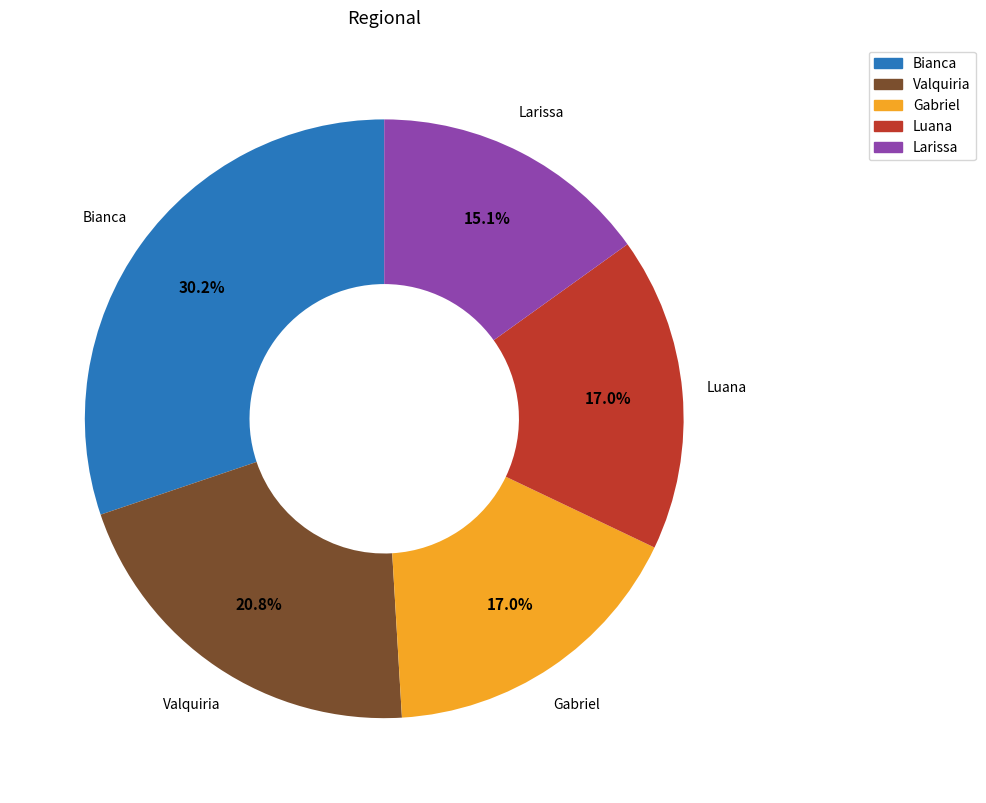

How many slices are in this pie chart?

5